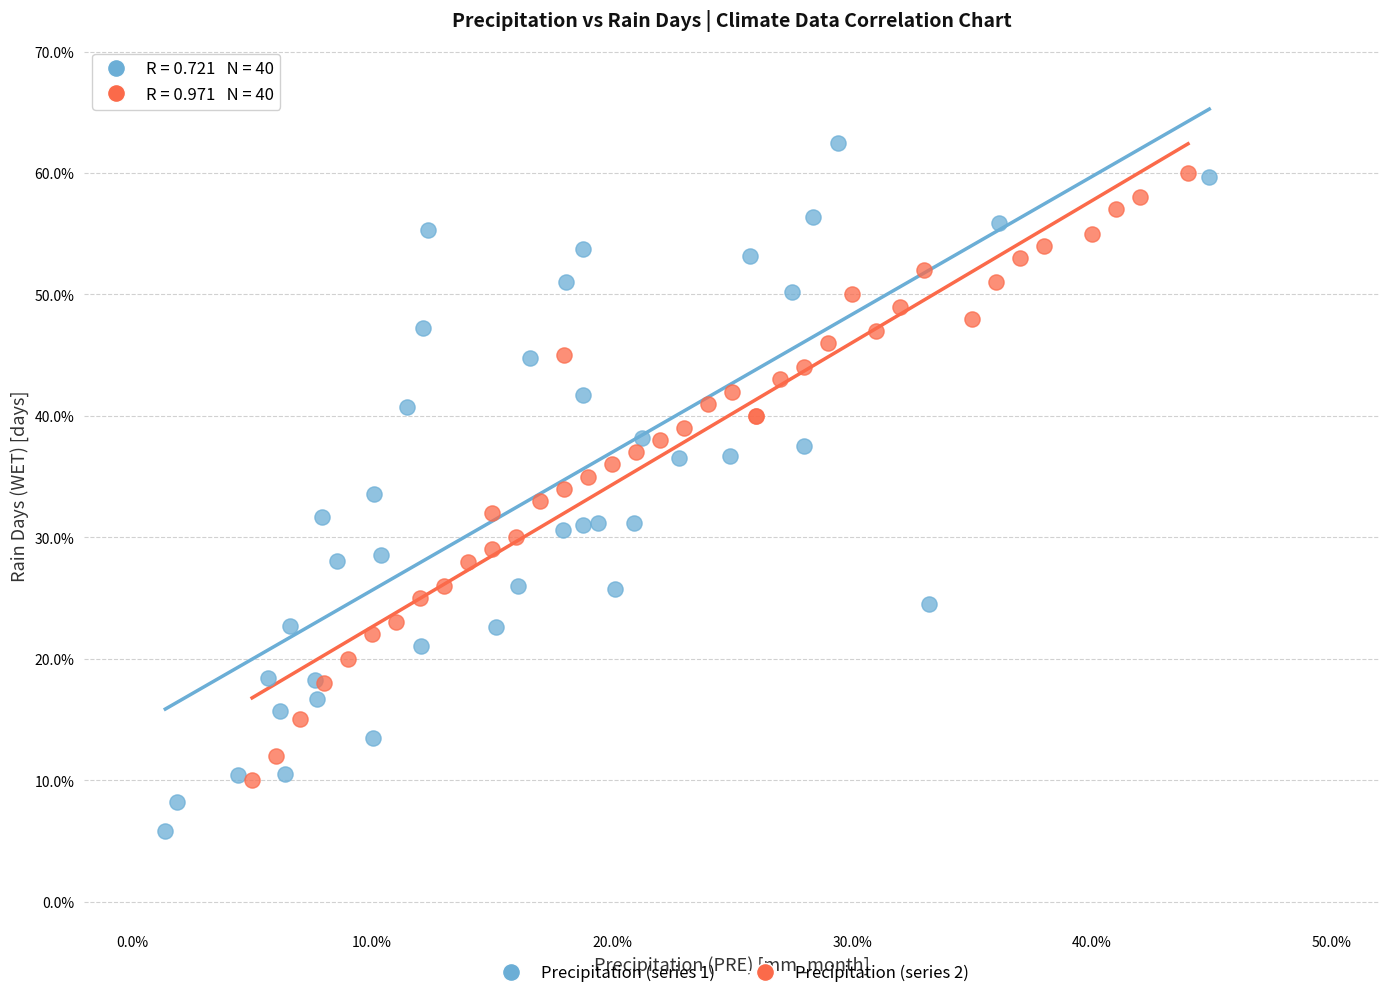

Which series reaches the minimum Y coordinate?

Precipitation (series 1)